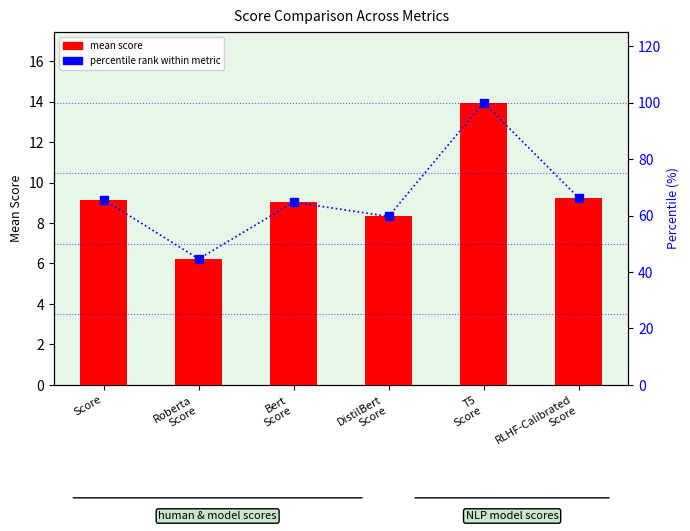

Is the value of percentile rank within metric at RLHF-Calibrated
Score greater than the value of mean score at Score?

Yes